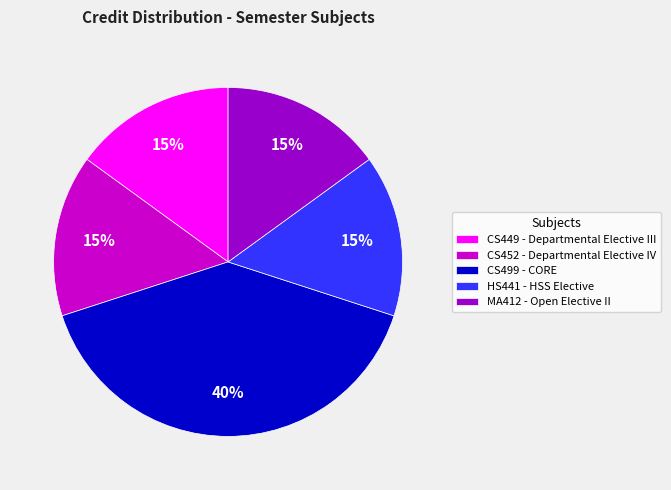

To the nearest percent, what is the combined percentage of CS449 - Departmental Elective III and HS441 - HSS Elective?

30%